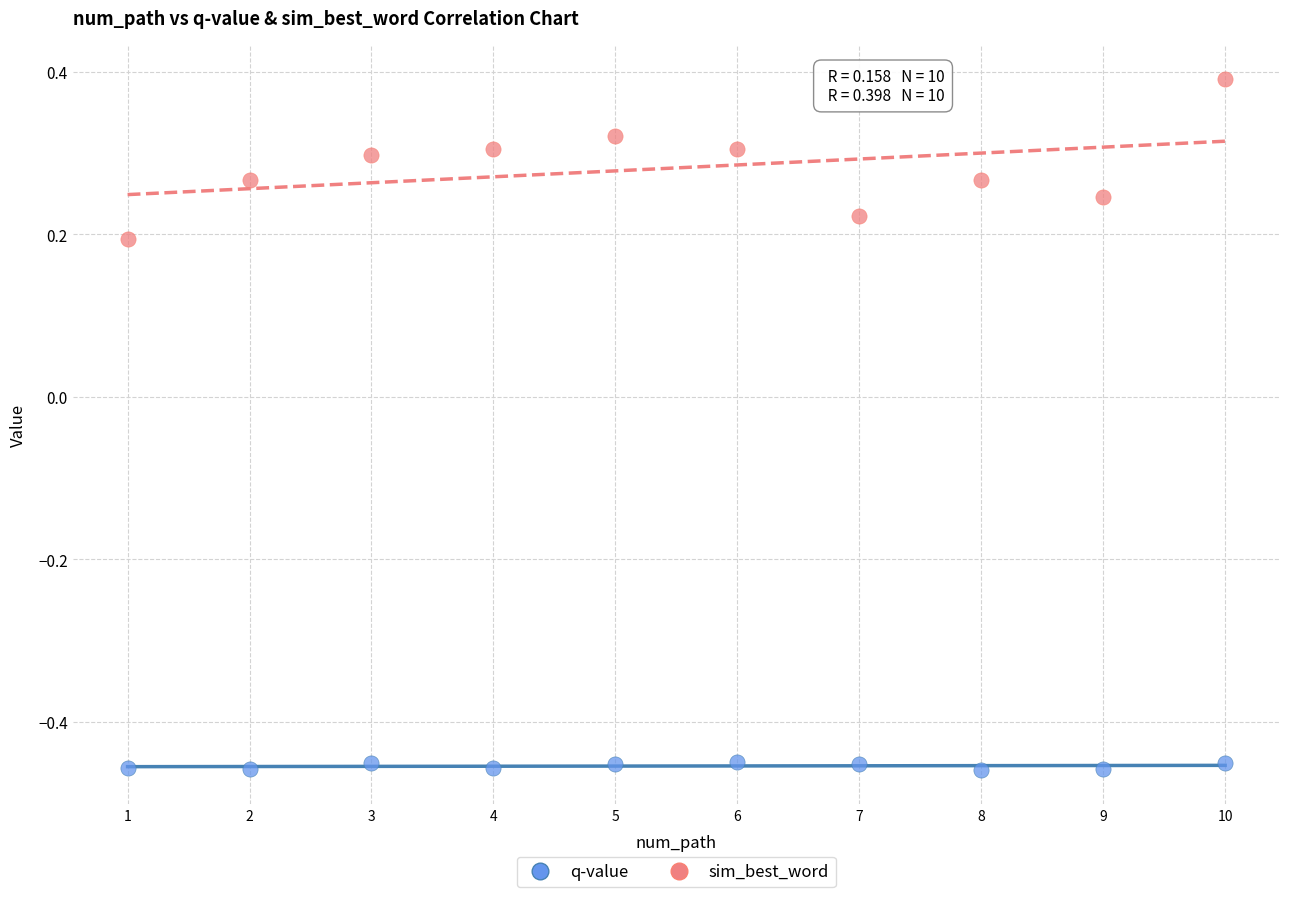

Which series contains the lowest Y value?

q-value